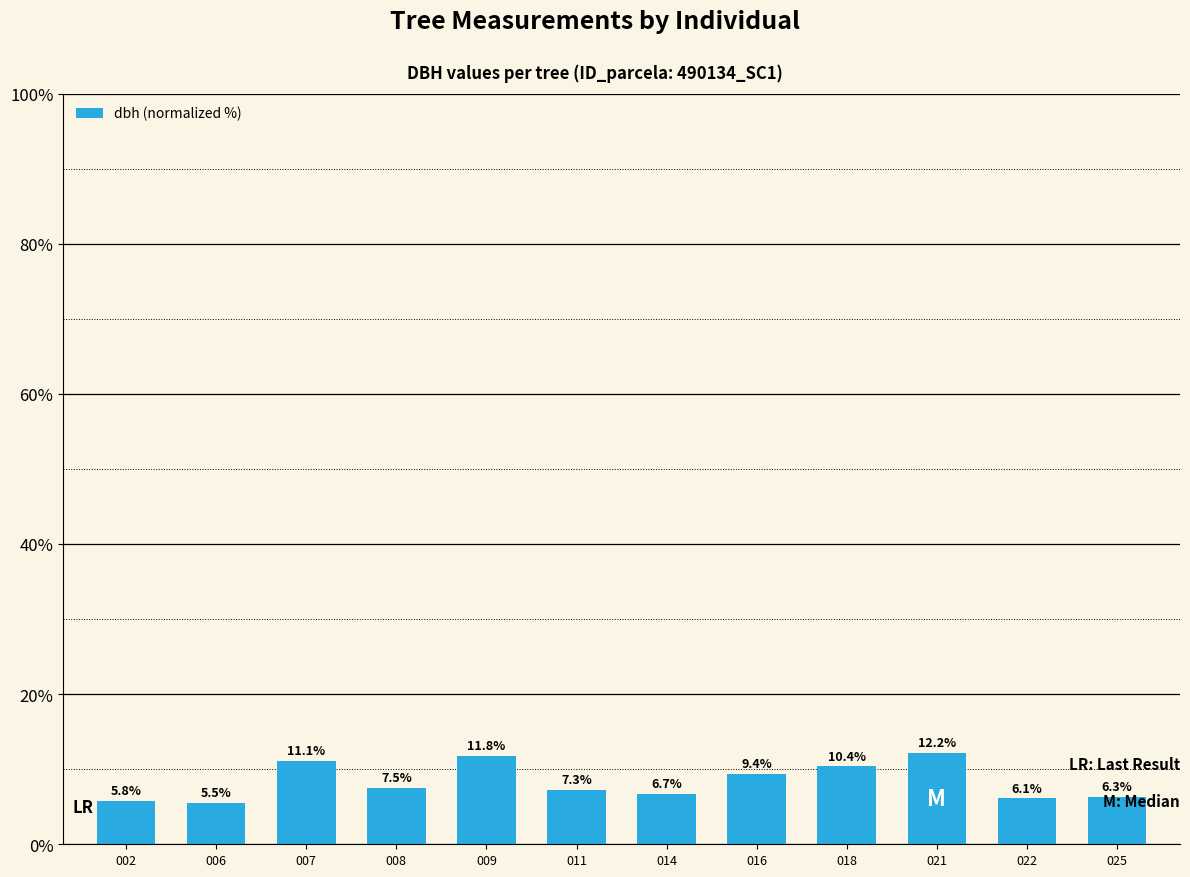

Reading right to left, what are all the values shown in this chart?

025=6.3	022=6.1	021=12.2	018=10.4	016=9.4	014=6.7	011=7.3	009=11.8	008=7.5	007=11.1	006=5.5	002=5.8